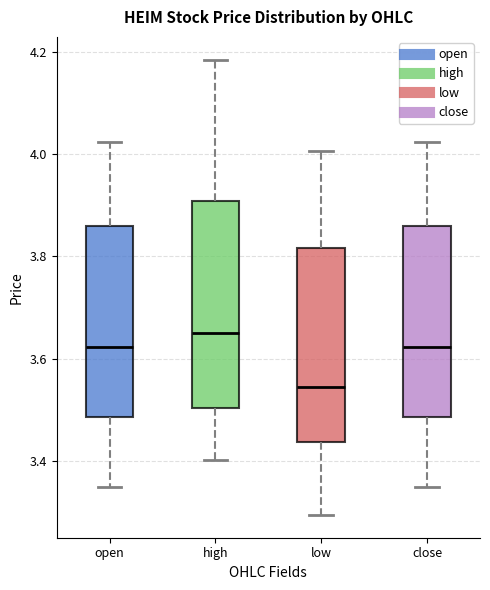

Where is the upper edge of the box for open on the y-axis? The values are not printed on the chart, so give them approximately, as read against the axis.

3.86